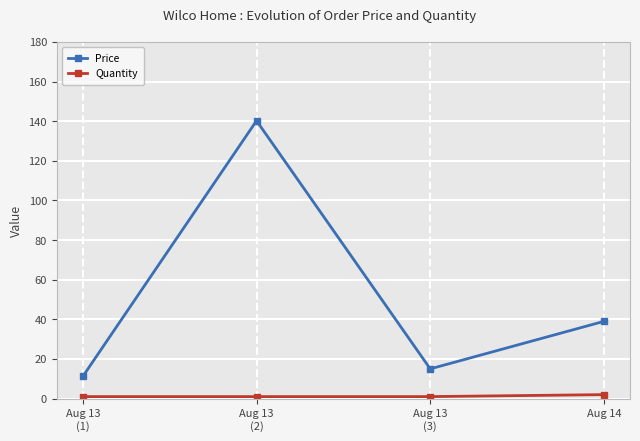

What is the label of the 4th point from the left?

Aug 14